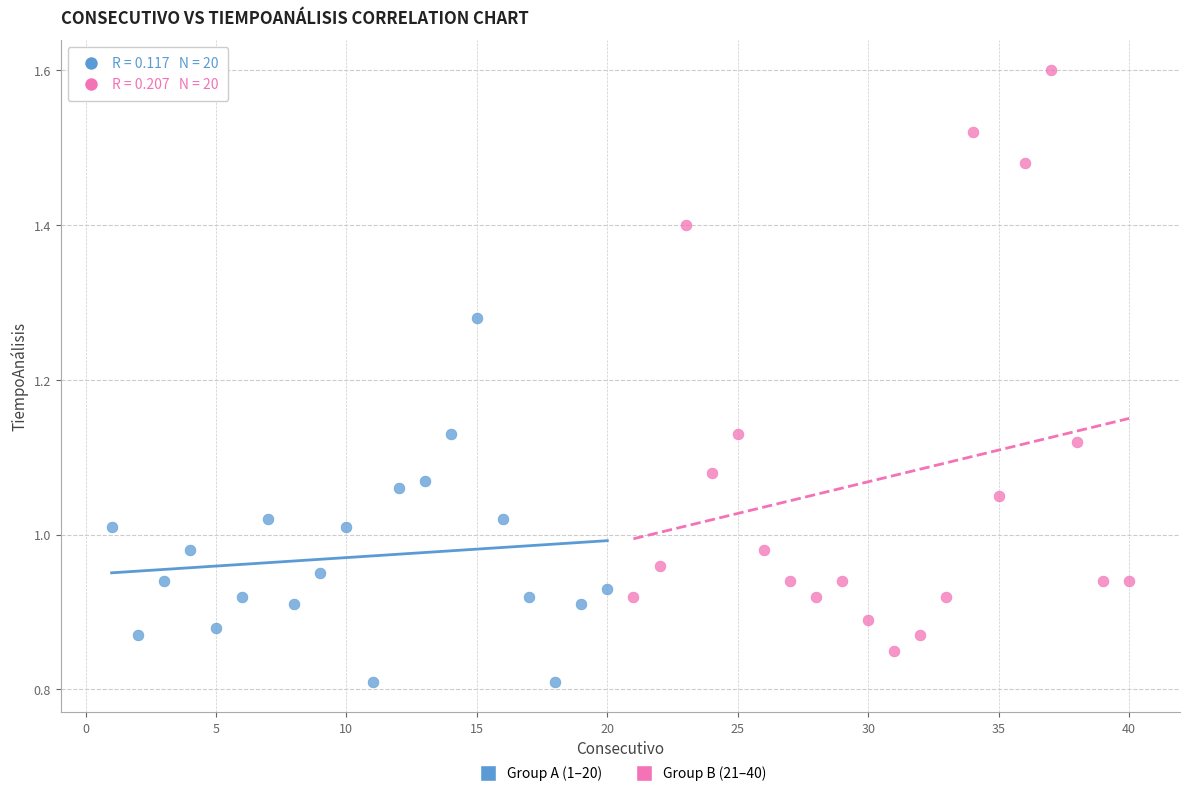

Which series has the widest spread of Y values?

Group B (21–40)